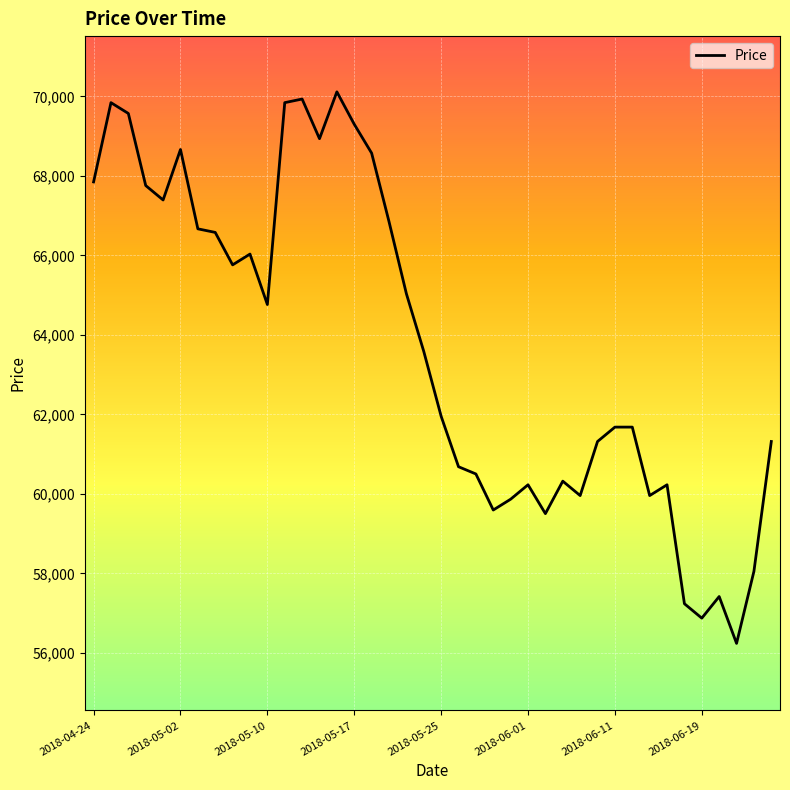

What is the smallest value displayed?

56239